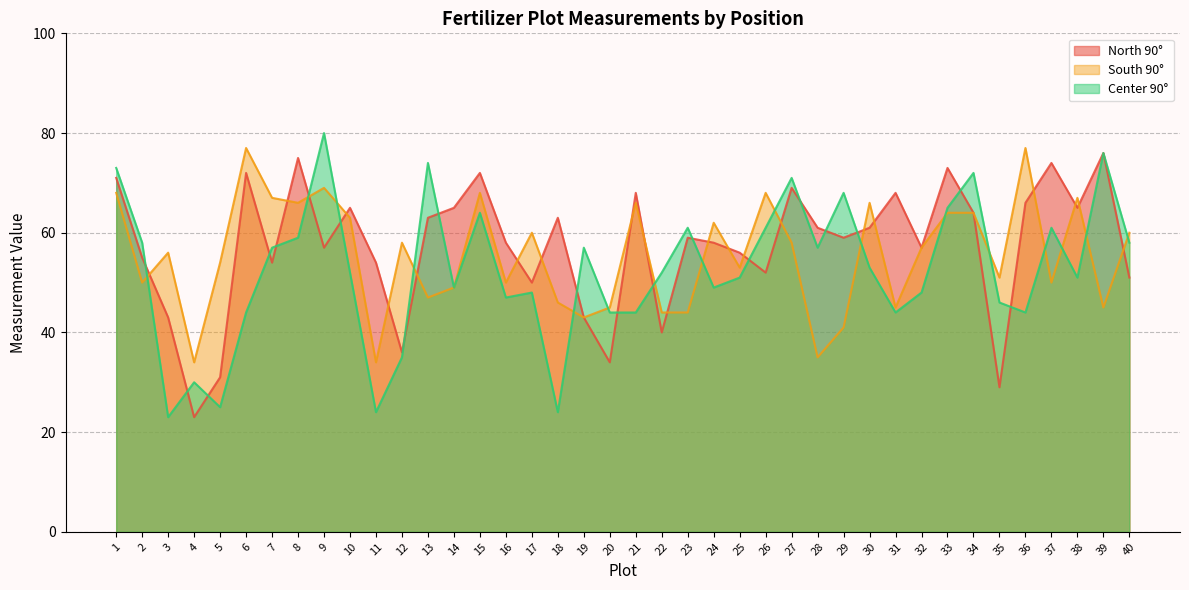

Where do North 90° and South 90° first cross each other?

2 and 3